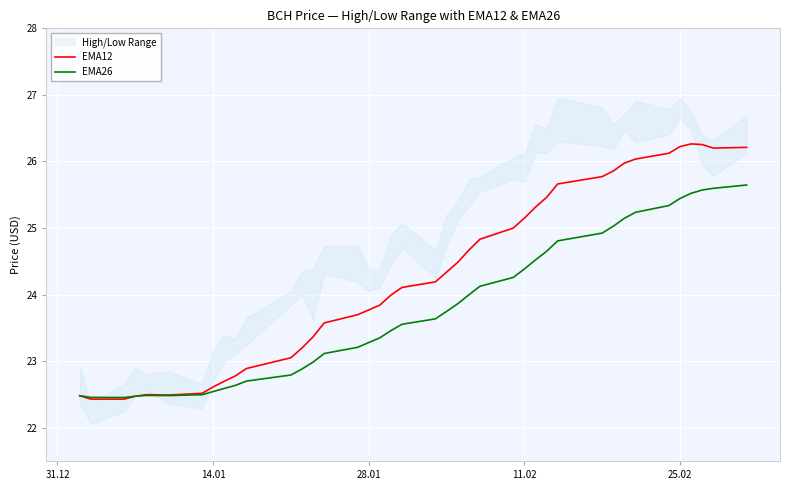

True or false: EMA12 has a value of 22.6 at 14.01.

True